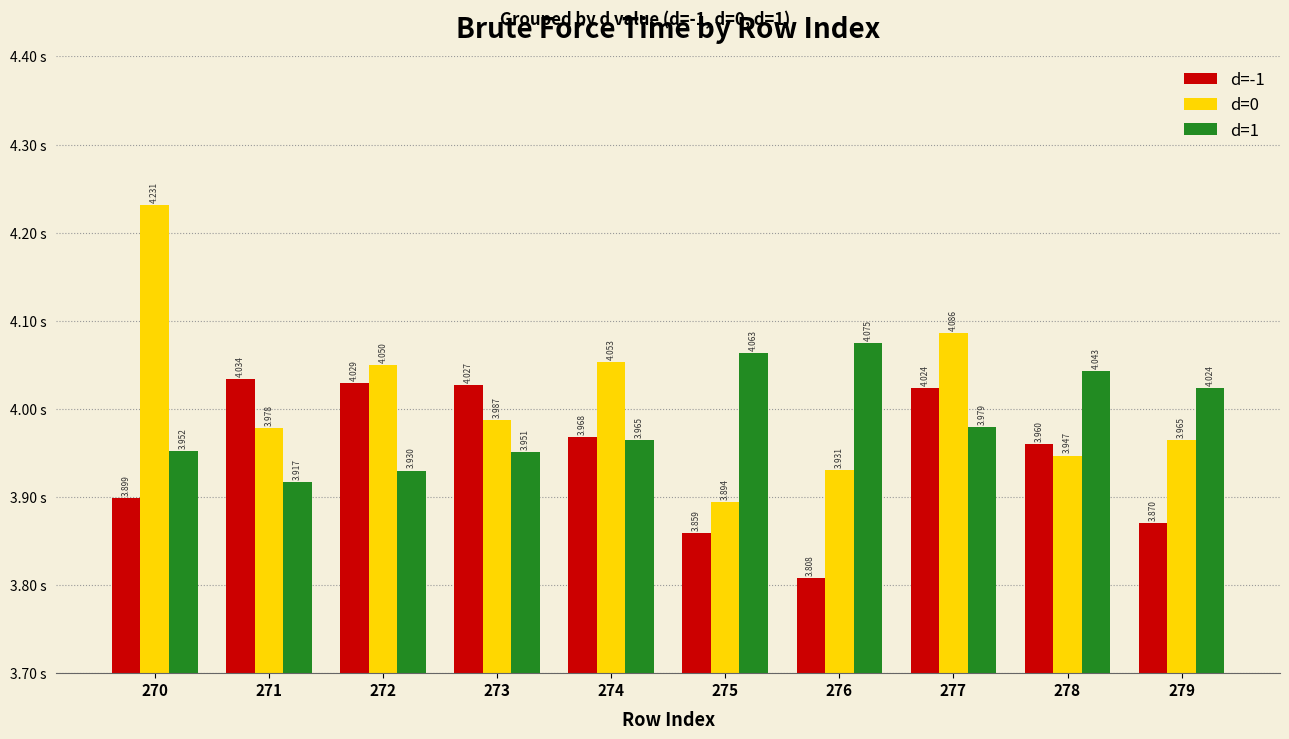

Is it true that d=-1 equals 1.6 at 274?

False